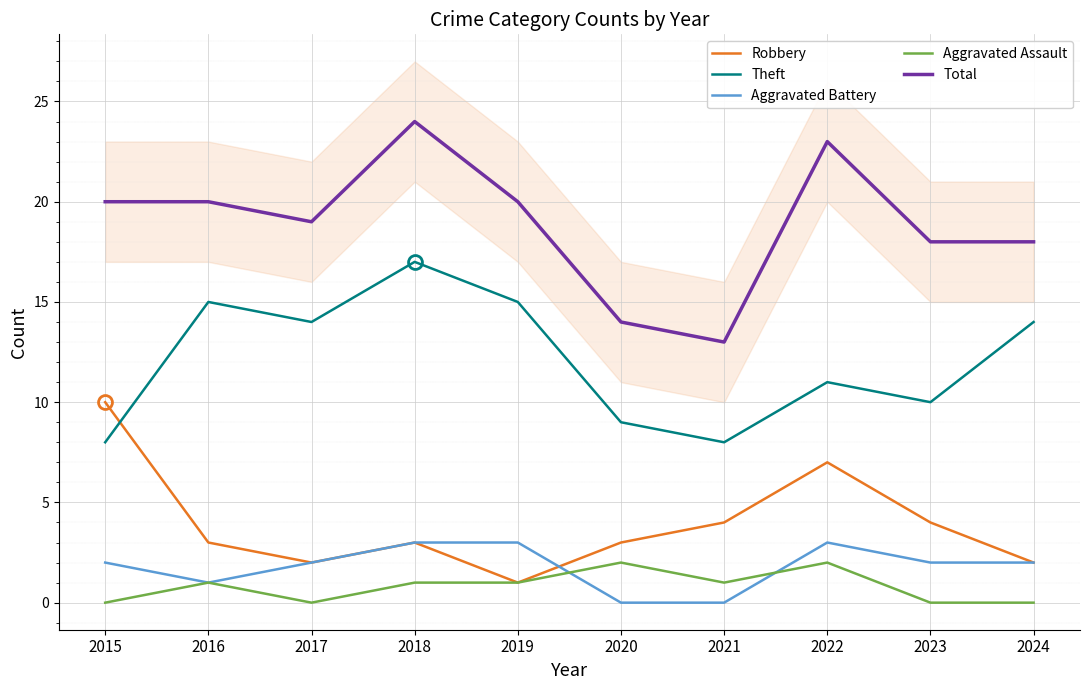

How many values in the Total series are below 20?

5